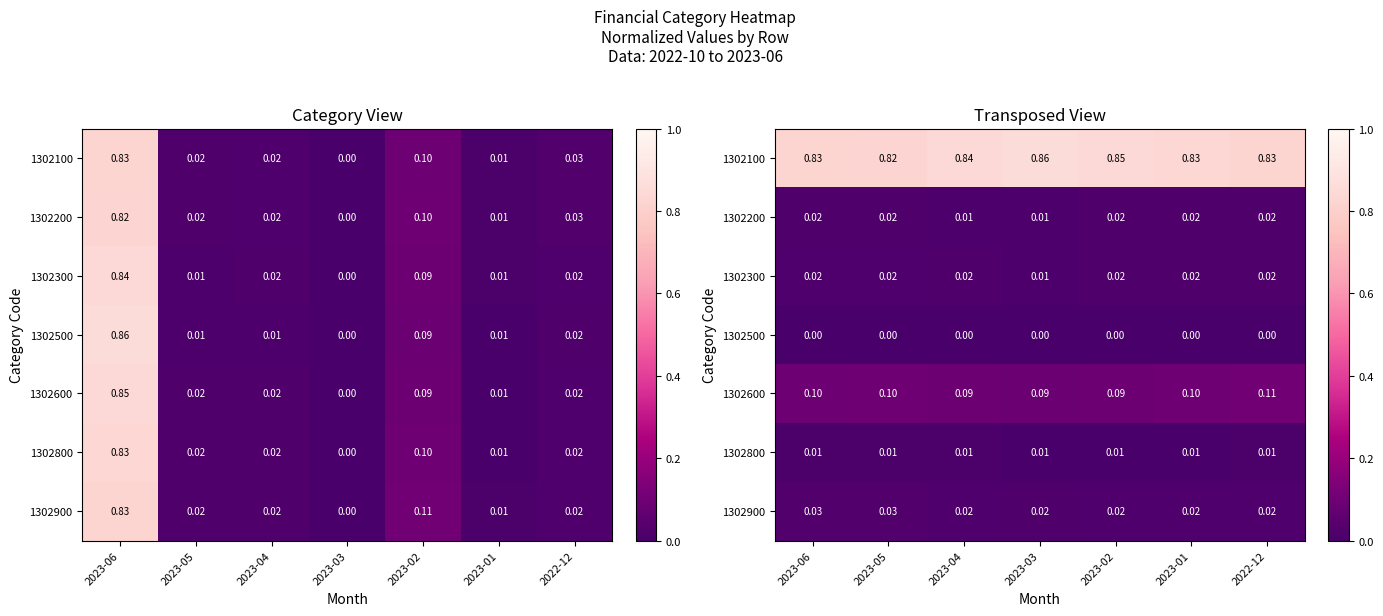

At 2023-03, list the series in order from largest to smallest.

1302100, 1302600, 1302900, 1302300, 1302200, 1302800, 1302500